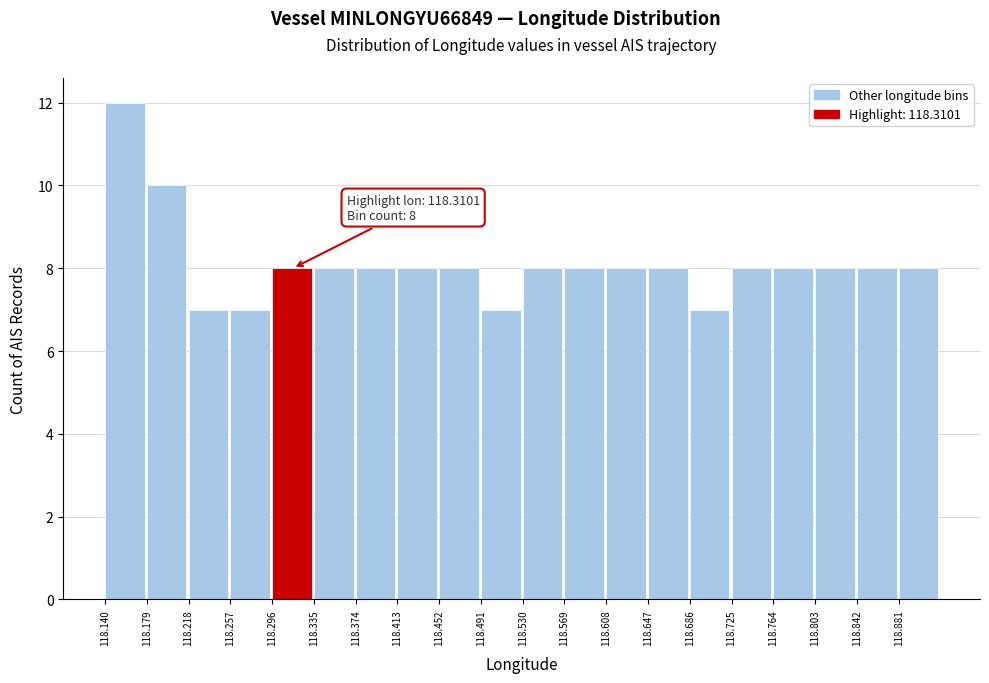

Over which range of the x-axis is the bar tallest?

118.140 to 118.180